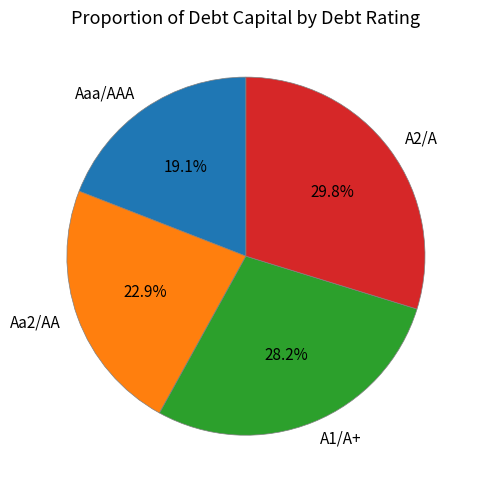

How much of the chart is everything except Aa2/AA?

77.1%